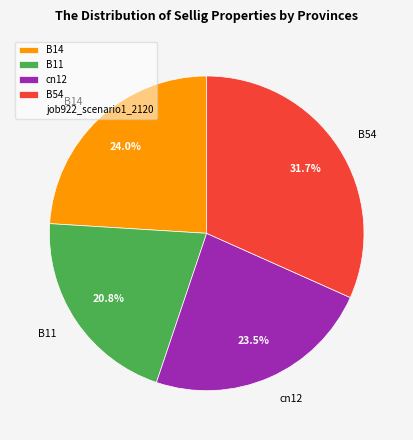

Is there a majority slice in this chart?

No